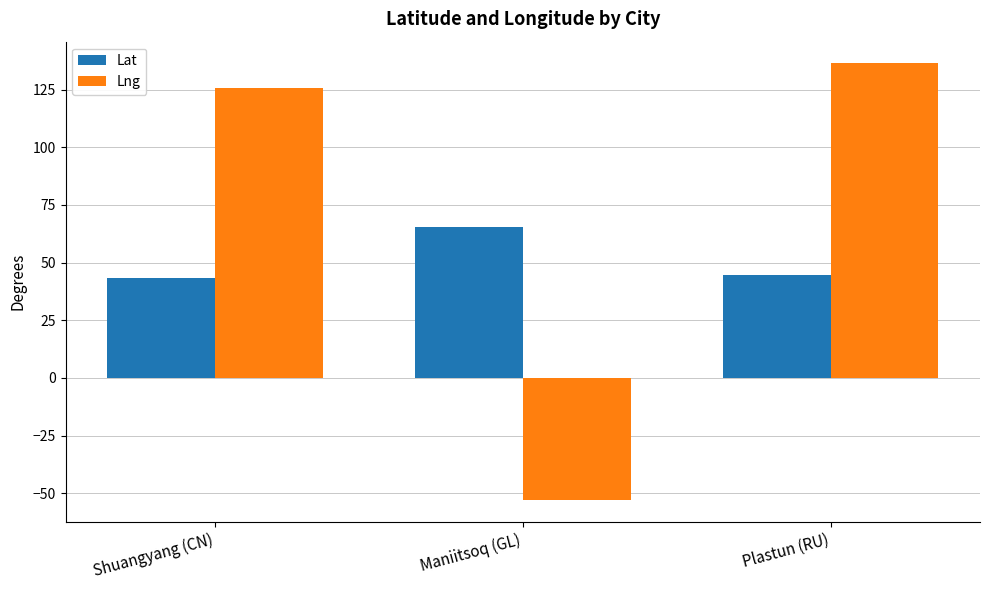

True or false: Lng has a value of 37.0 at Shuangyang (CN).

False